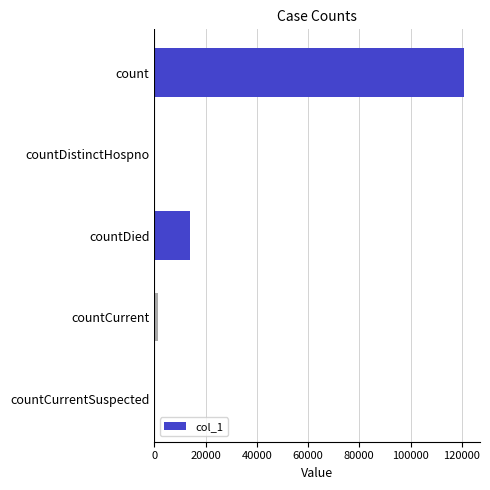

Where is the data nearest to the value 60520?

countDied